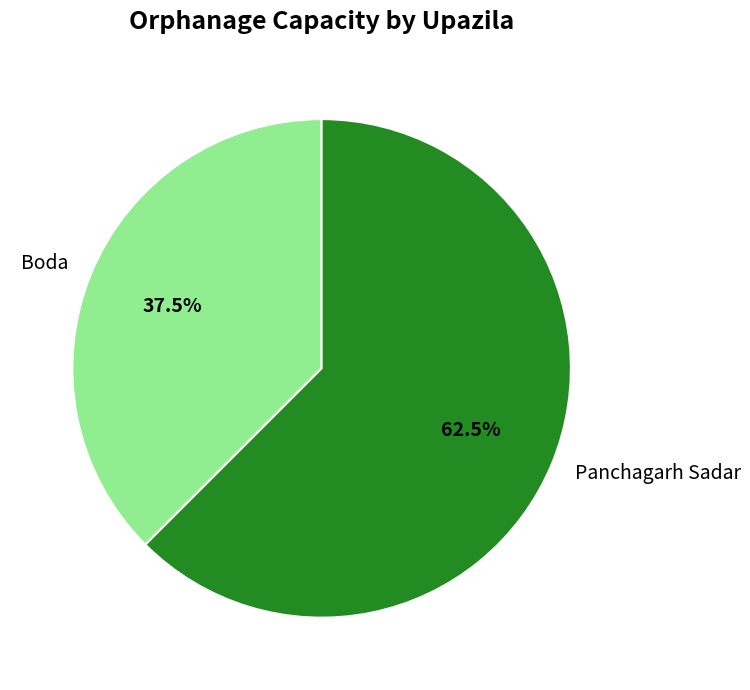

Rank the categories by value from lowest to highest.

Boda, Panchagarh Sadar